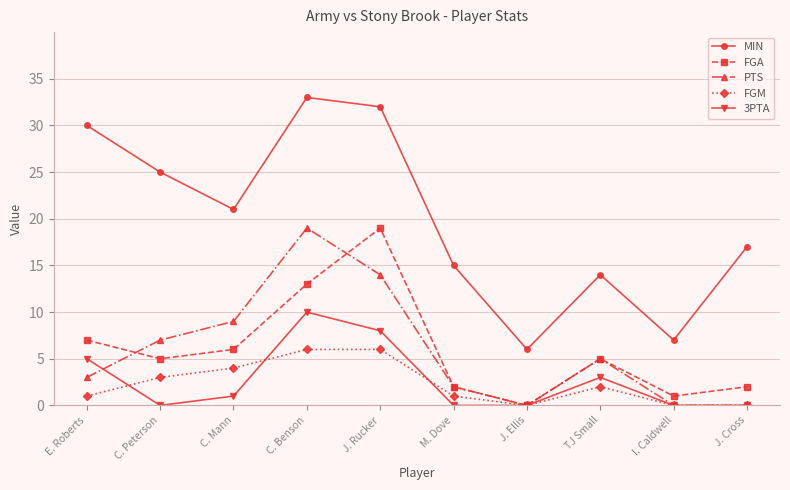

What is the sum of all FGA values?

60